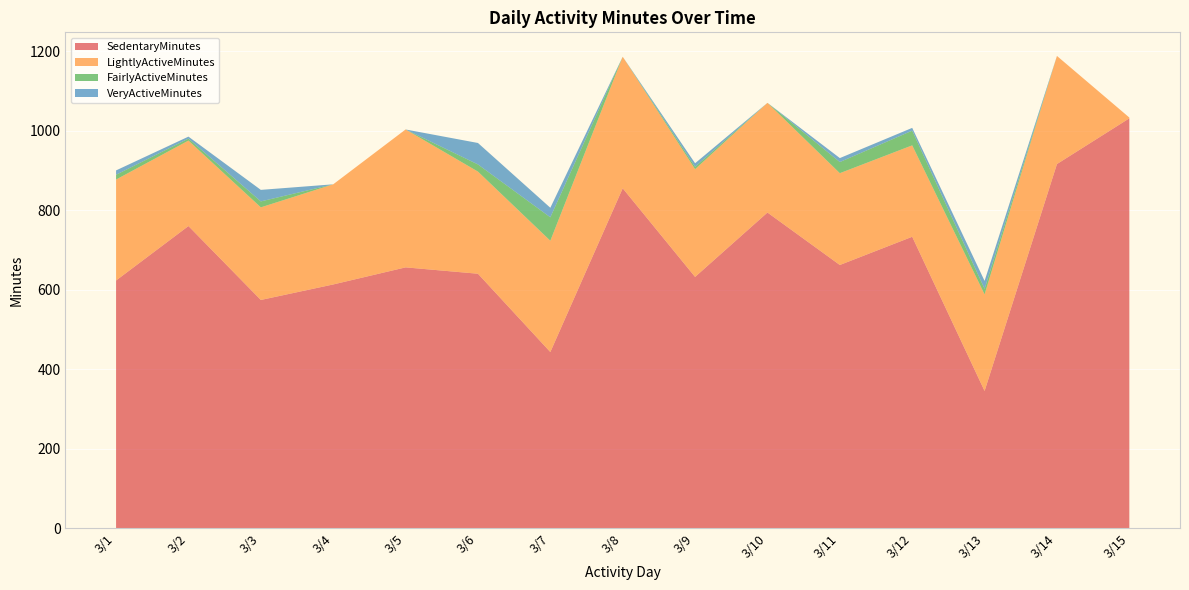

Reading left to right, list all the values displayed in this chart.

SedentaryMinutes: 3/1=623	3/2=760	3/3=574	3/4=613	3/5=656	3/6=640	3/7=443	3/8=855	3/9=632	3/10=794	3/11=662	3/12=733	3/13=345	3/14=916	3/15=1031
LightlyActiveMinutes: 3/1=254	3/2=215	3/3=233	3/4=252	3/5=347	3/6=257	3/7=280	3/8=331	3/9=271	3/10=276	3/11=231	3/12=230	3/13=243	3/14=272	3/15=2
FairlyActiveMinutes: 3/1=12	3/2=5	3/3=15	3/4=0	3/5=0	3/6=18	3/7=59	3/8=0	3/9=6	3/10=0	3/11=28	3/12=37	3/13=14	3/14=0	3/15=0
VeryActiveMinutes: 3/1=11	3/2=5	3/3=29	3/4=0	3/5=0	3/6=54	3/7=24	3/8=0	3/9=9	3/10=0	3/11=10	3/12=7	3/13=20	3/14=0	3/15=0